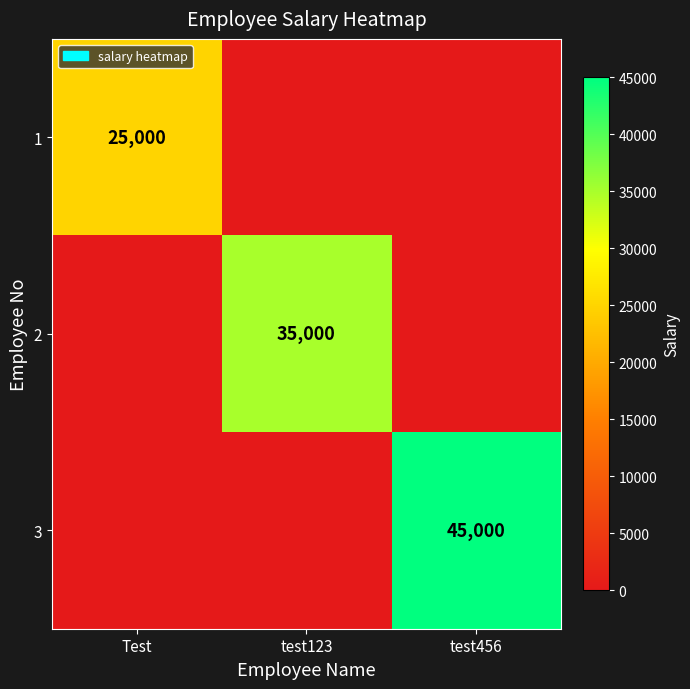

Between test123 and test456, which is larger?

test123